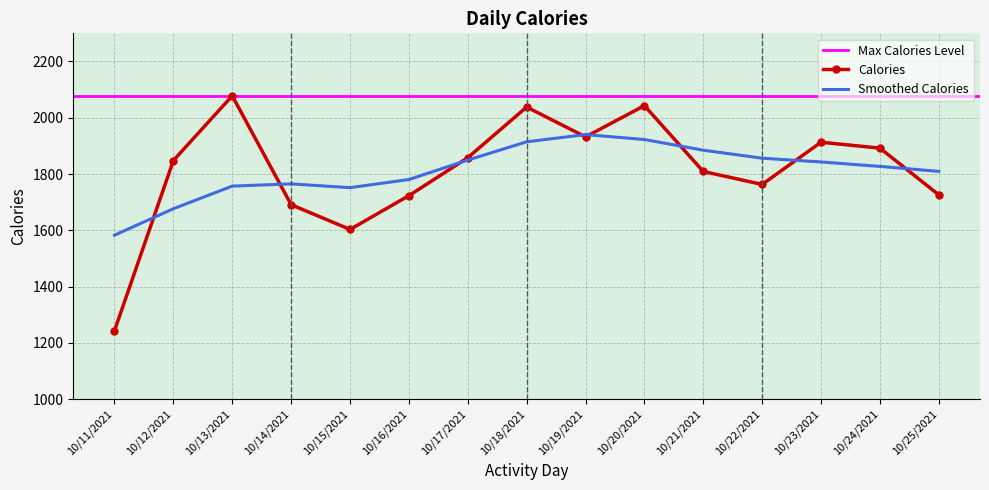

Between 10/12/2021 and 10/14/2021, which is larger?

10/12/2021